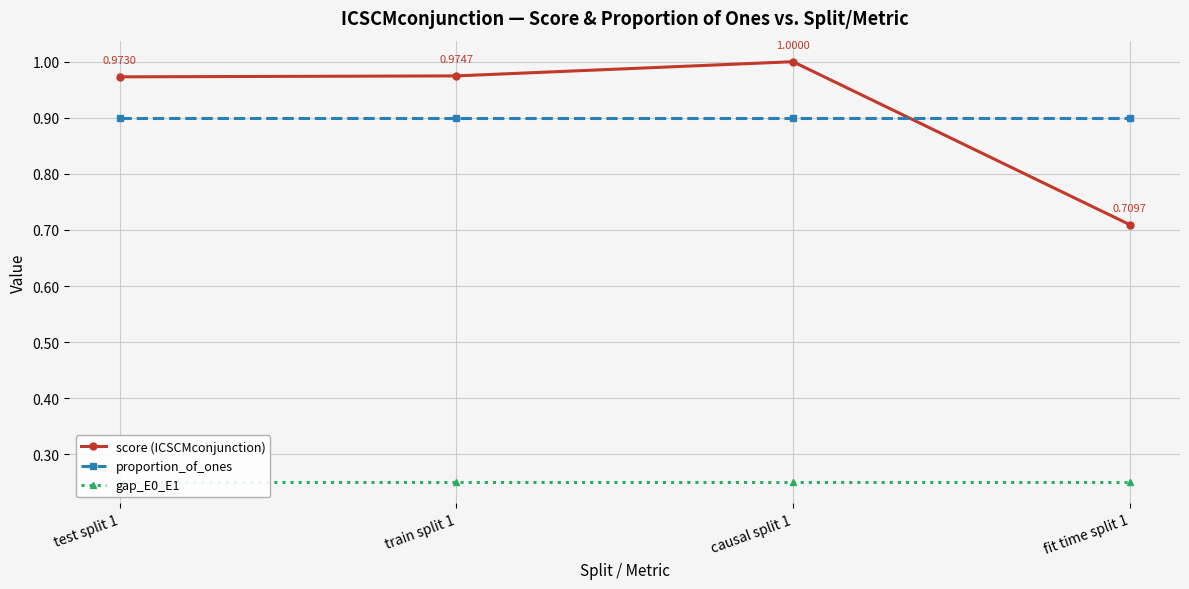

At which label does proportion_of_ones reach its minimum?

test split 1